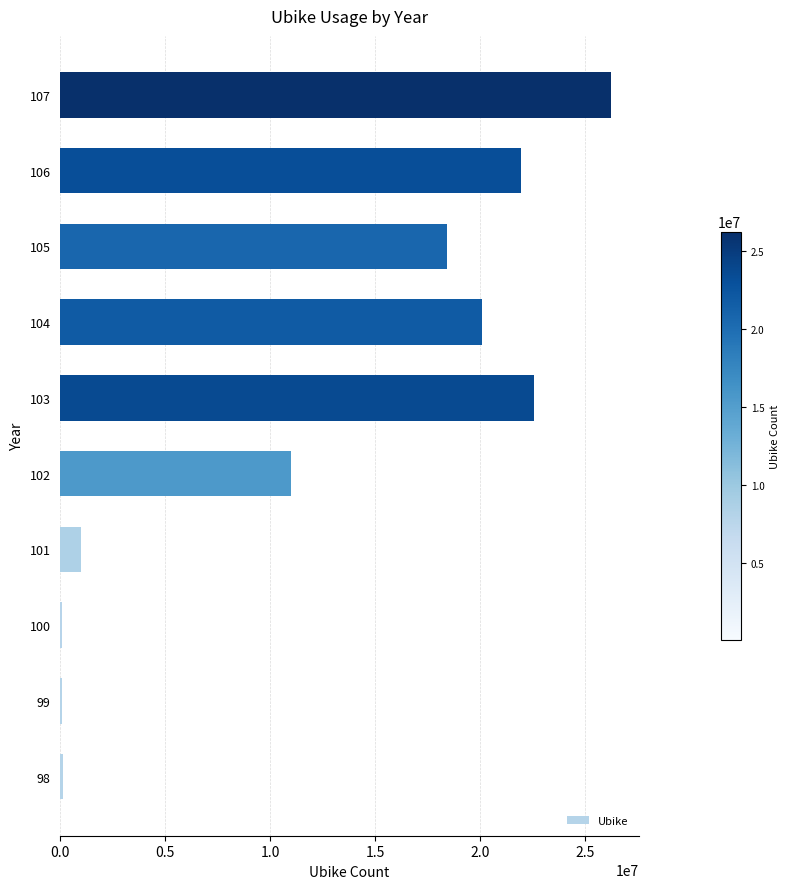

What is the sum of all values?

121571377